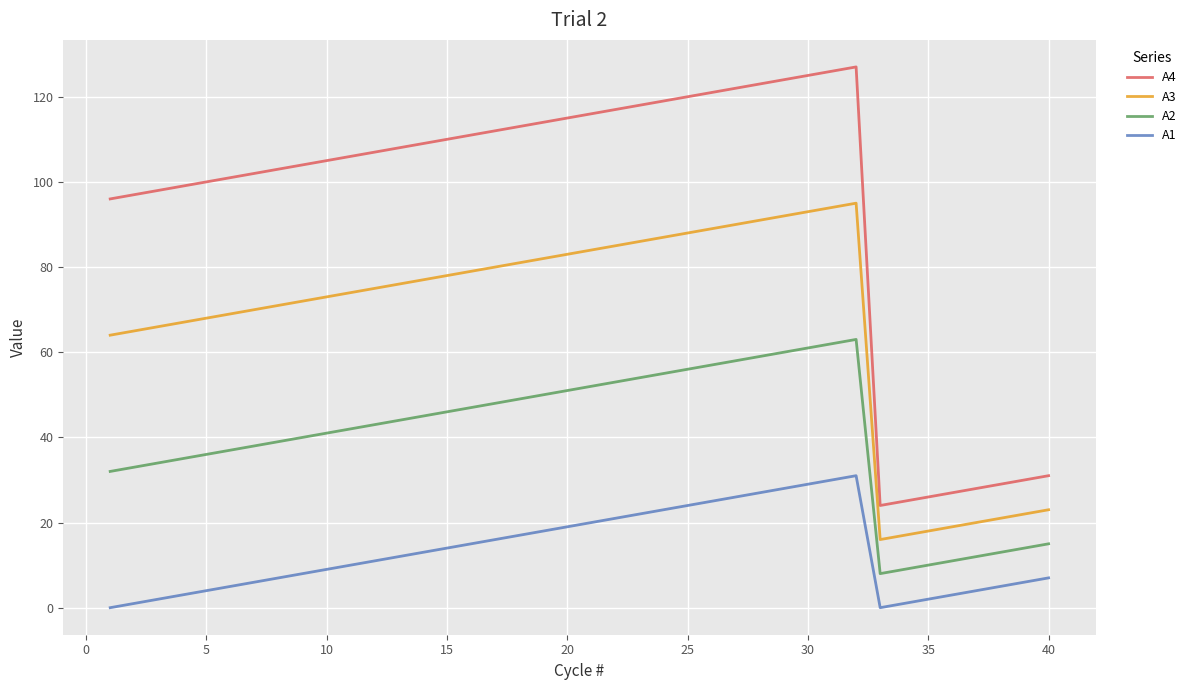

Rank the series by their maximum value, from lowest to highest.

A1, A2, A3, A4